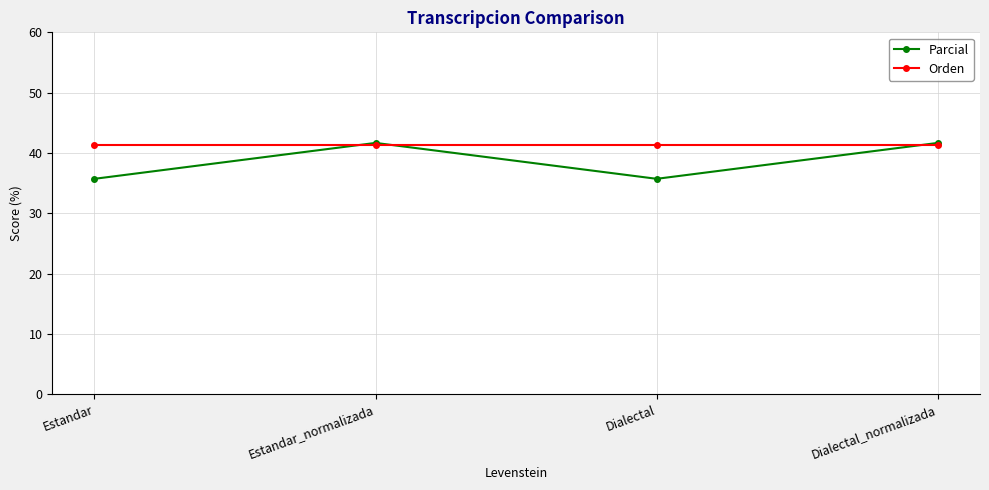

What is the average value of the Parcial series?

38.7